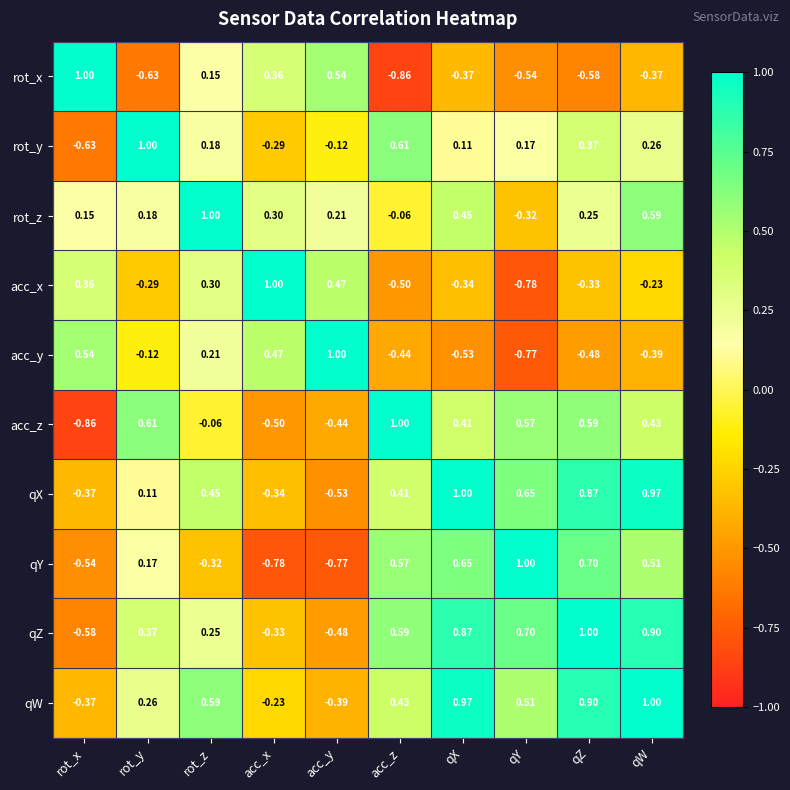

Which category has the highest value in the qY series?

qY